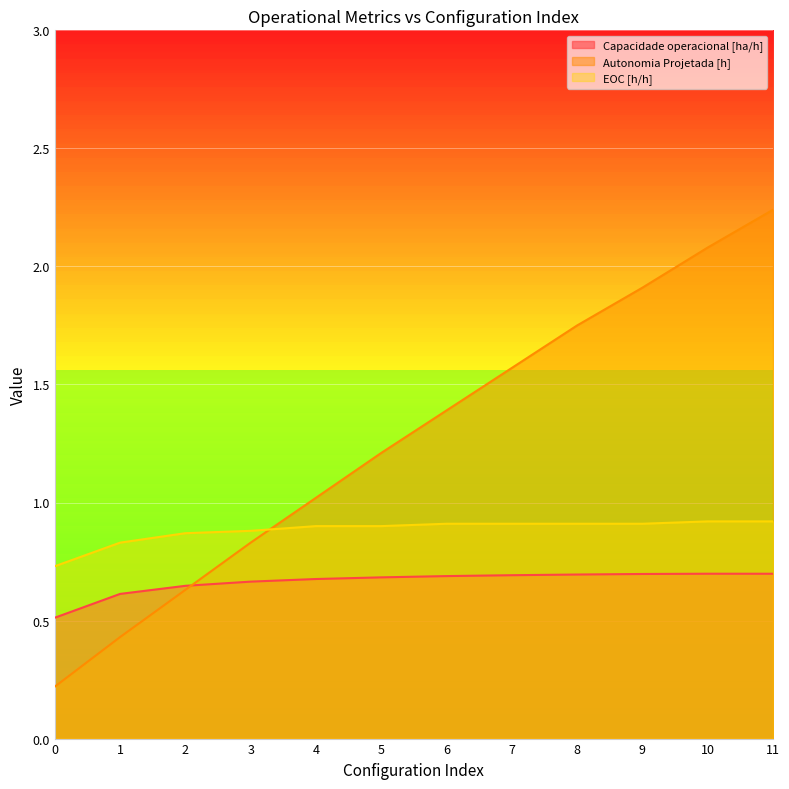

What is the sum of all Capacidade operacional [ha/h] values?

8.0